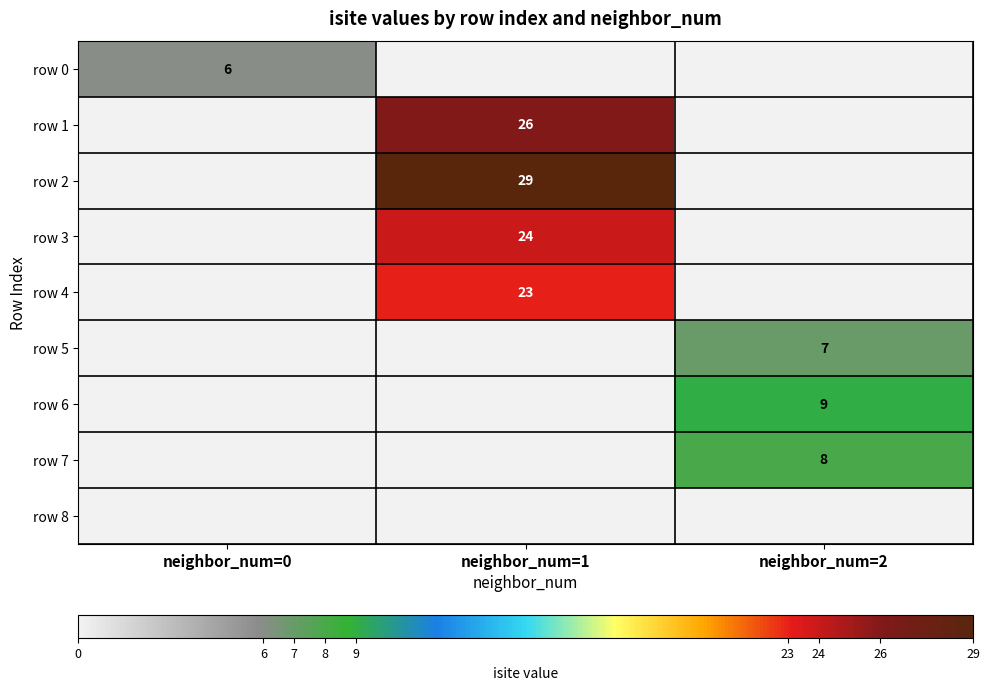

True or false: row 5 has a value of 4 at neighbor_num=2.

False